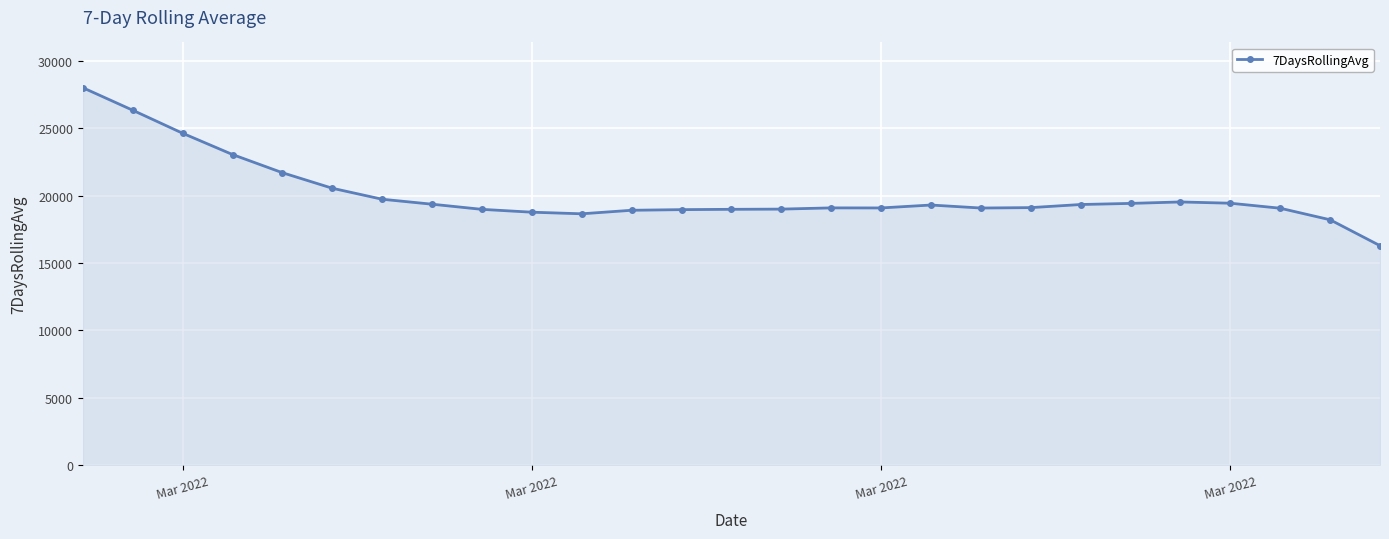

What is the minimum value shown in the chart?

16284